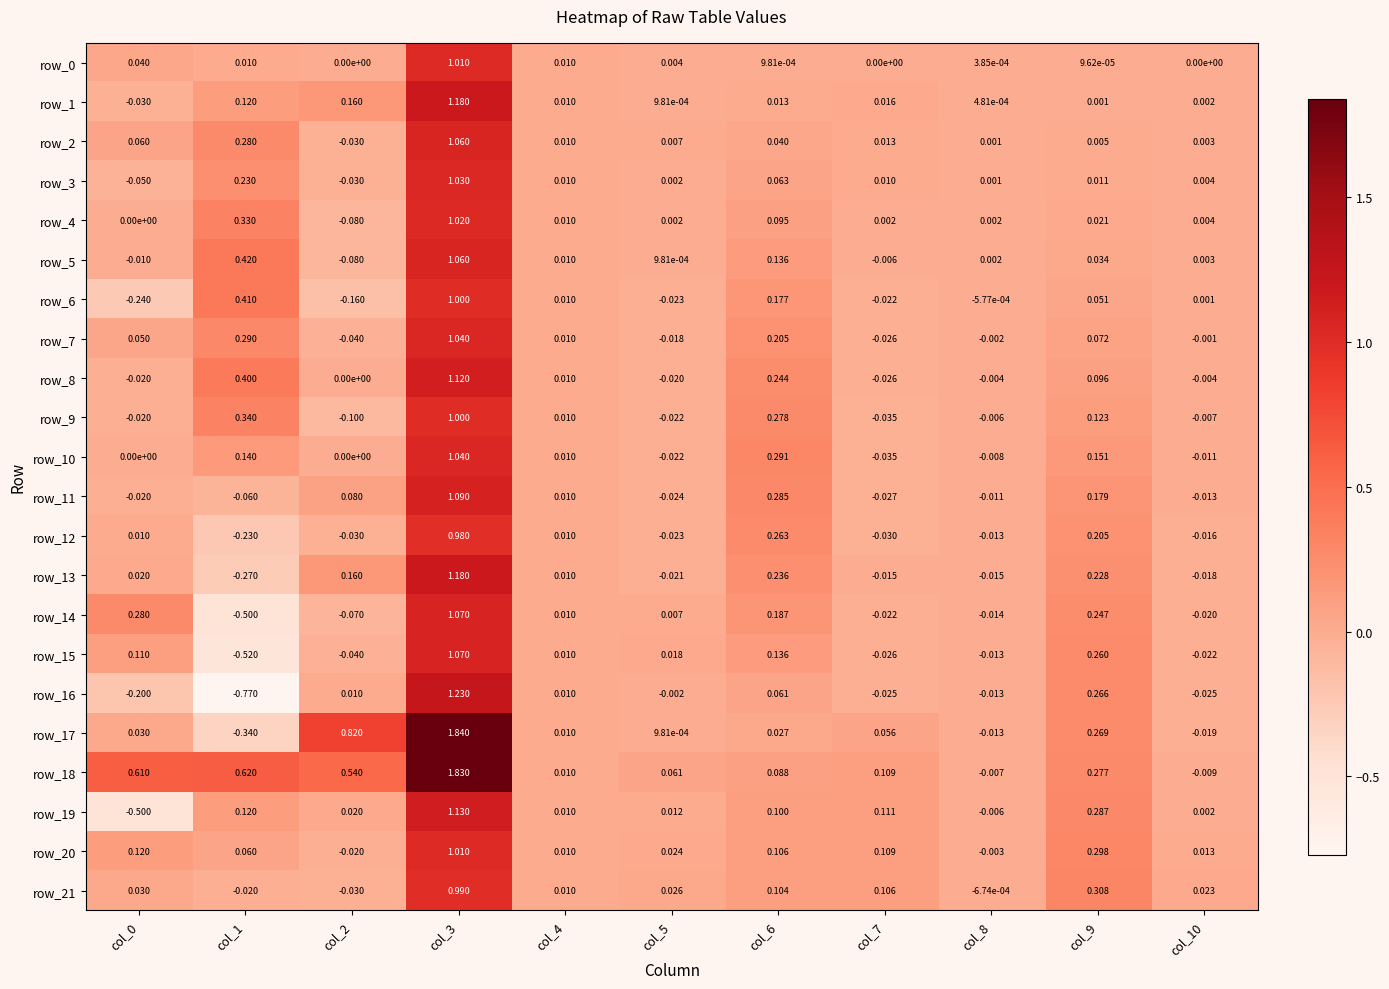

Count the number of data series in this chart.

22